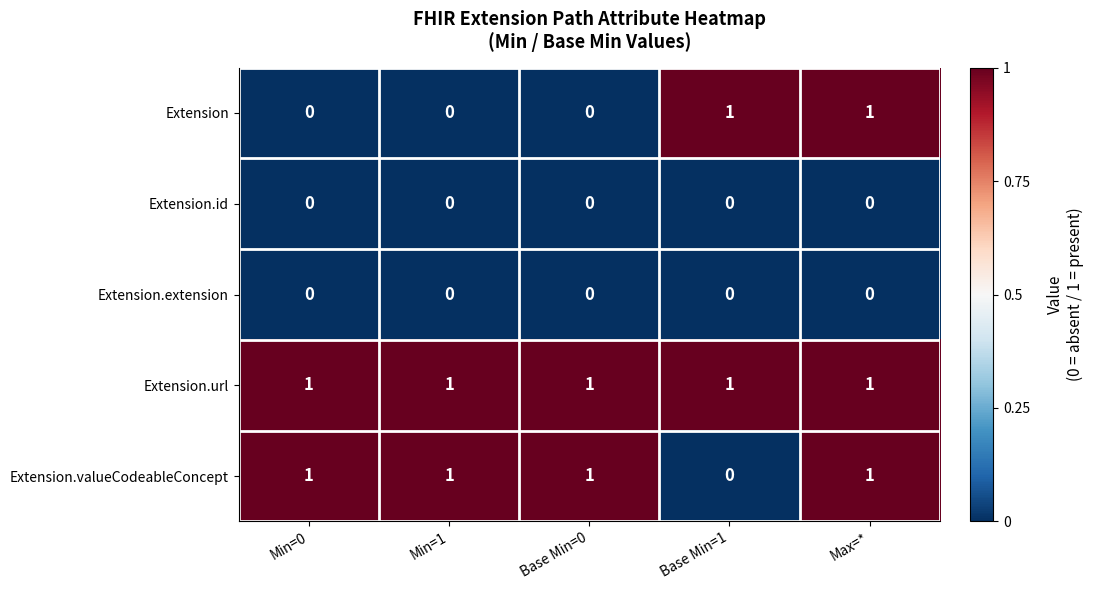

Reading left to right, what are all the values shown in this chart?

Extension: Min=0=0	Min=1=0	Base Min=0=0	Base Min=1=1	Max=*=1
Extension.id: Min=0=0	Min=1=0	Base Min=0=0	Base Min=1=0	Max=*=0
Extension.extension: Min=0=0	Min=1=0	Base Min=0=0	Base Min=1=0	Max=*=0
Extension.url: Min=0=1	Min=1=1	Base Min=0=1	Base Min=1=1	Max=*=1
Extension.valueCodeableConcept: Min=0=1	Min=1=1	Base Min=0=1	Base Min=1=0	Max=*=1